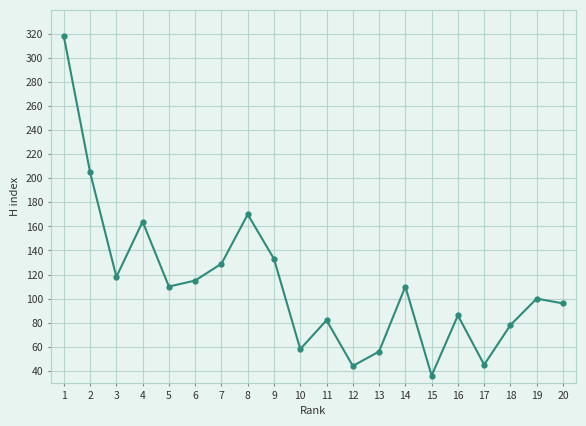

Is it true that the value at 6 is 57?

False